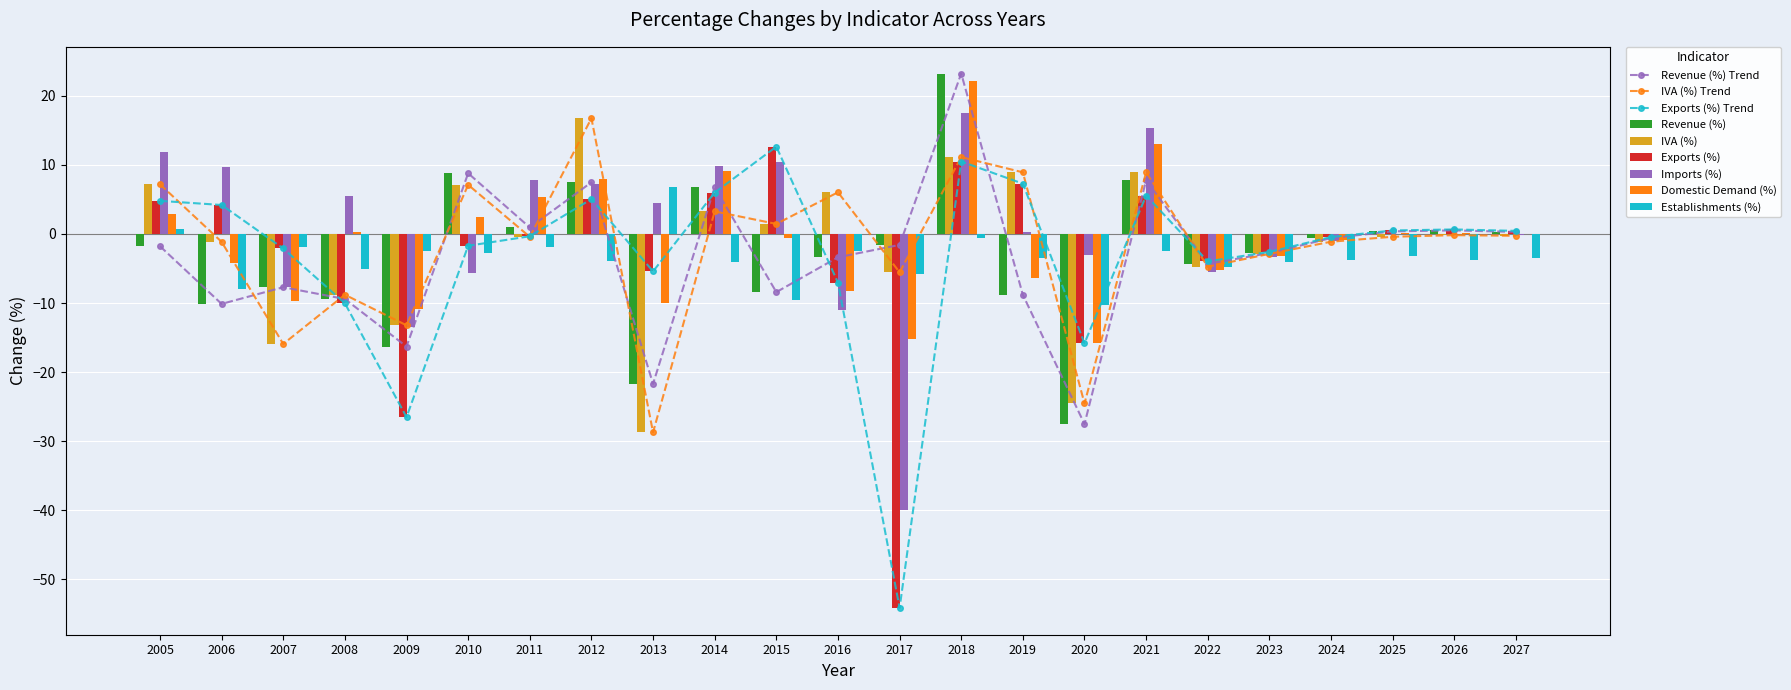

Is the value of Revenue (%) at 2012 greater than the value of Exports (%) at 2023?

Yes